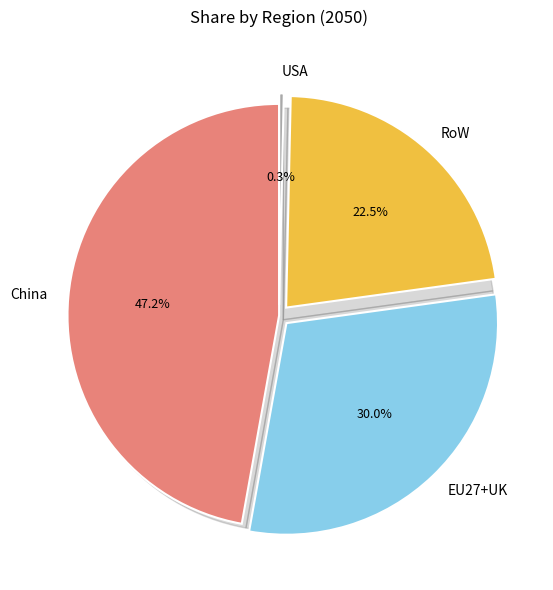

What is the largest slice in the pie chart?

China